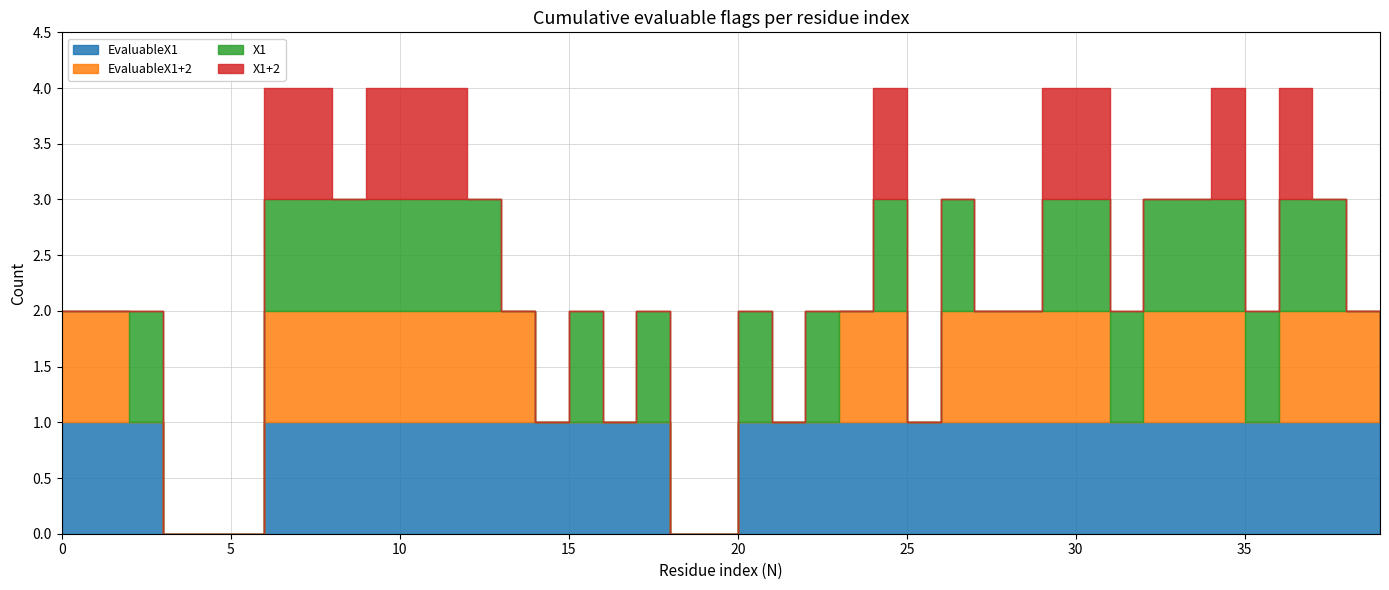

How many values in the EvaluableX1 series are below 1?

5